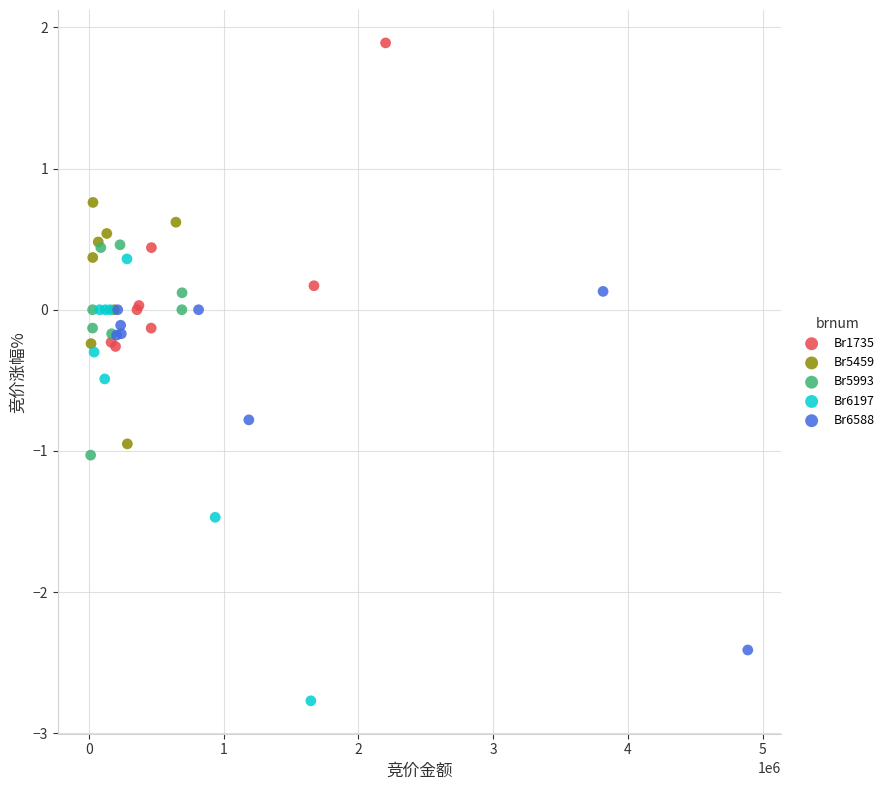

Which series contains the highest Y value?

Br1735